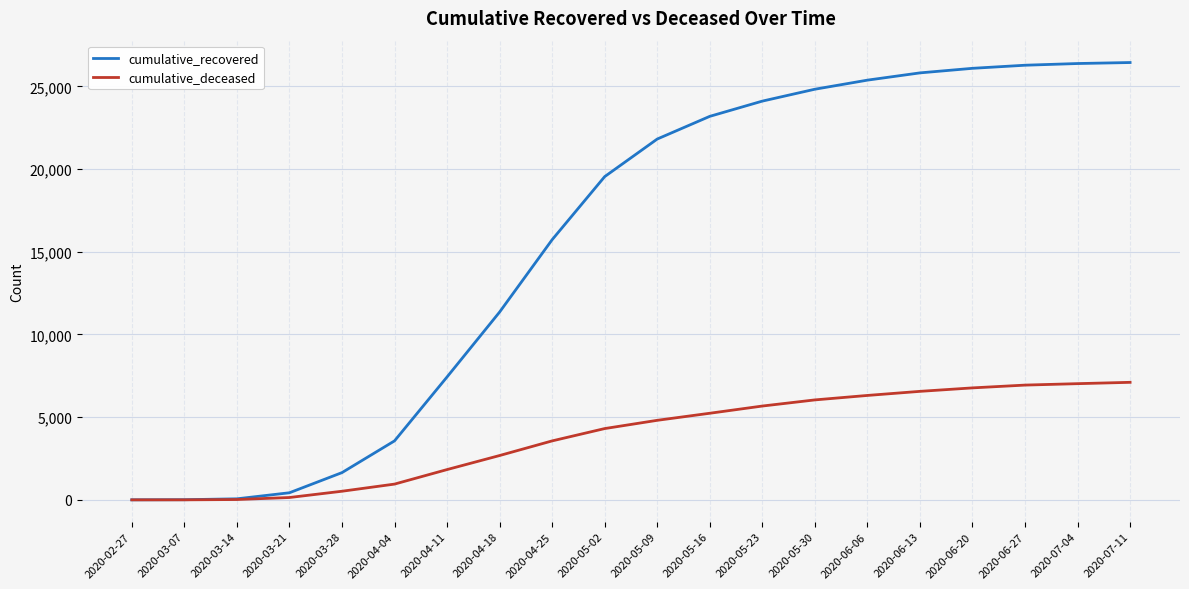

What value does the cumulative_deceased series have at 2020-05-02, to the nearest 100?

4300